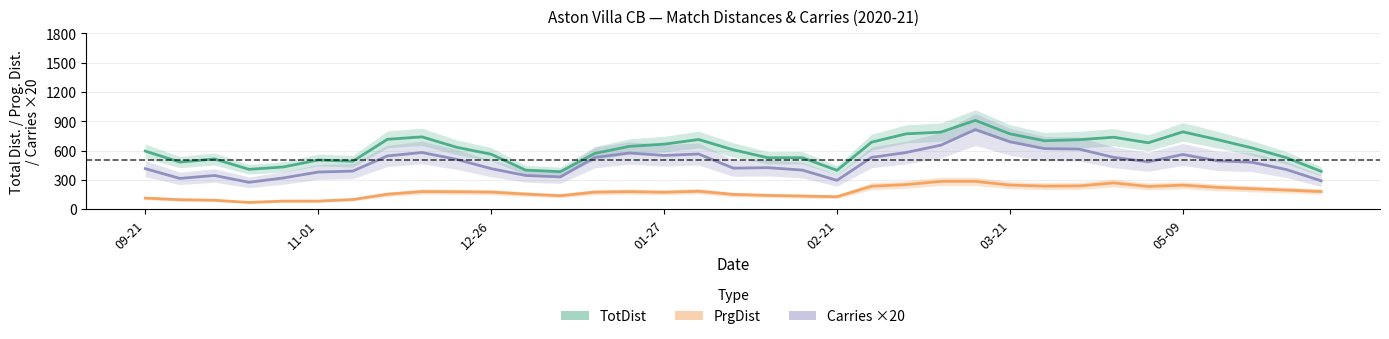

How many interior local peaks does the PrgDist series have?

6